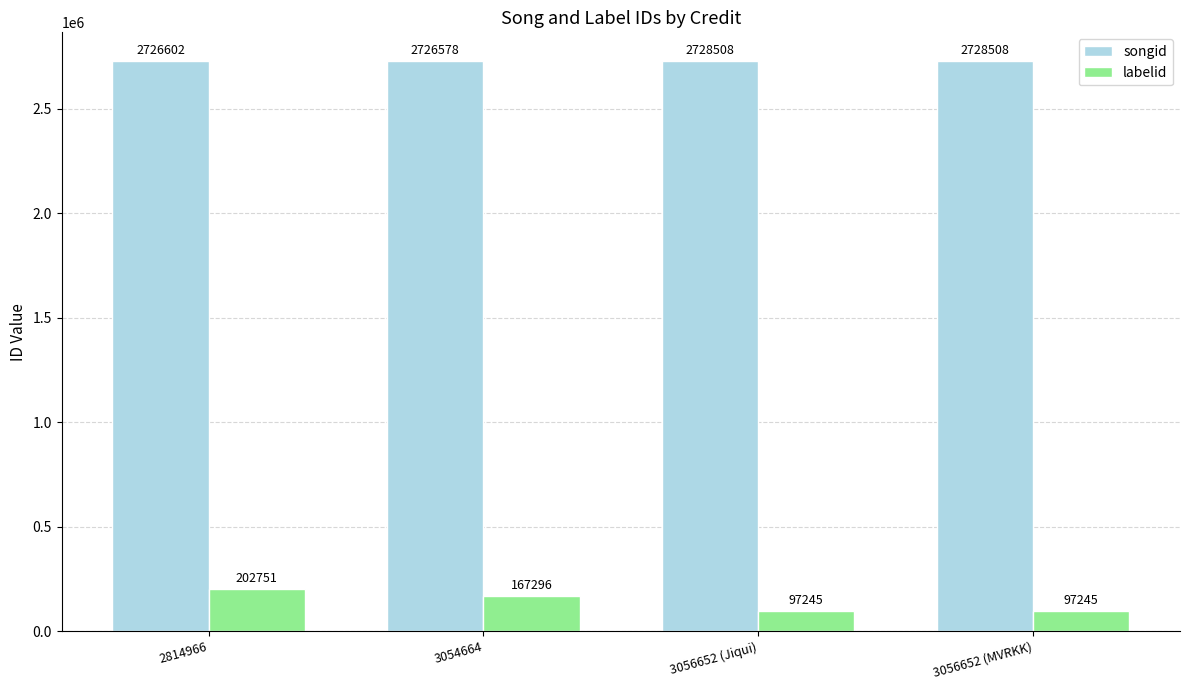

Is it true that songid equals 4385223 at 3056652 (MVRKK)?

False